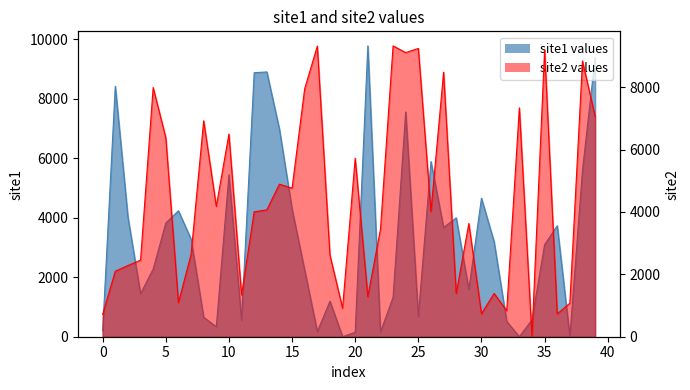

List the series in order of their overall mean, highest first.

site2, site1